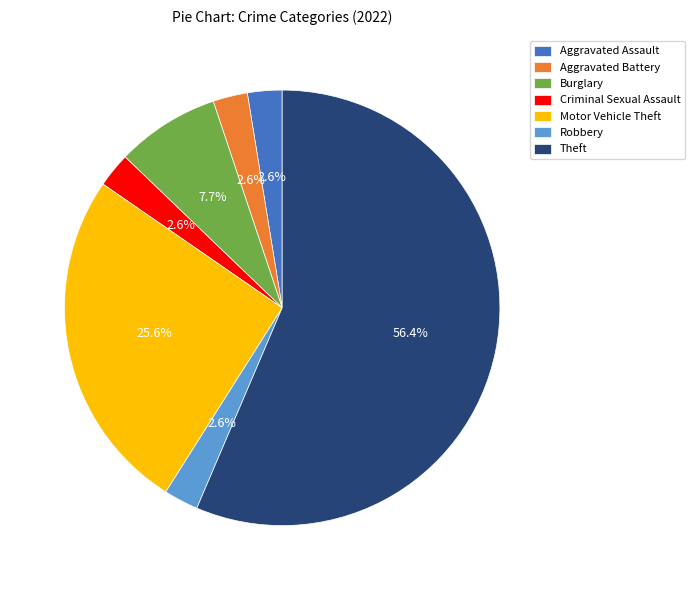

Count the number of slices in the pie.

7